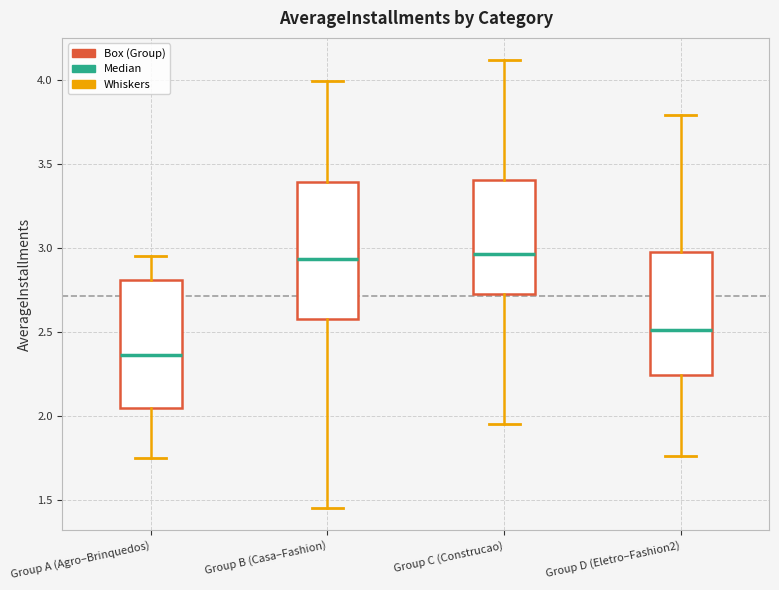

Where is the lower edge of the box for Group A (Agro–Brinquedos) on the y-axis? The values are not printed on the chart, so give them approximately, as read against the axis.

2.05